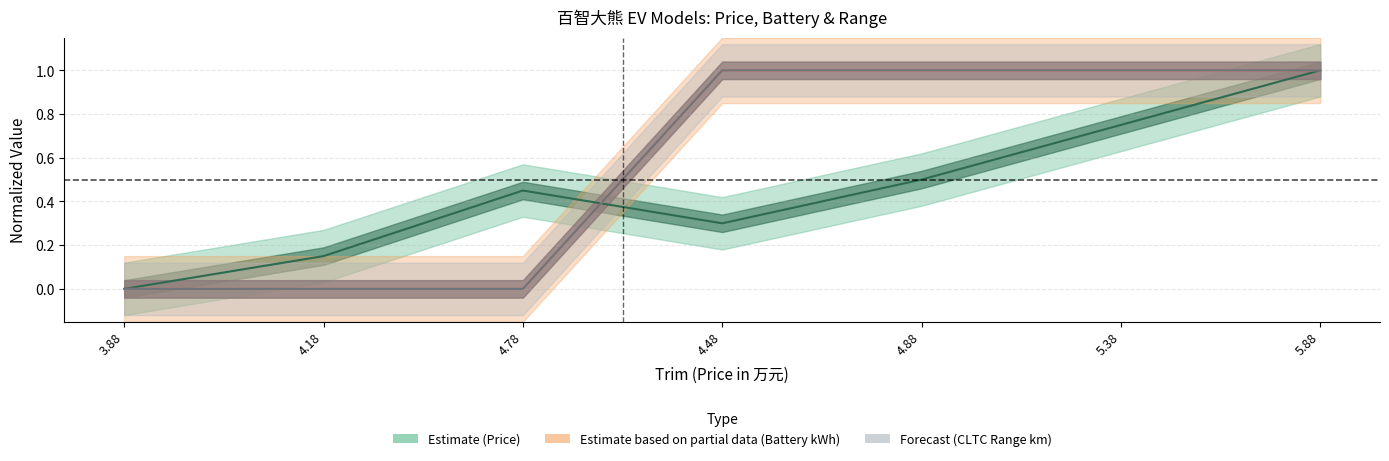

At which category is the sum across all series the highest?

5.88